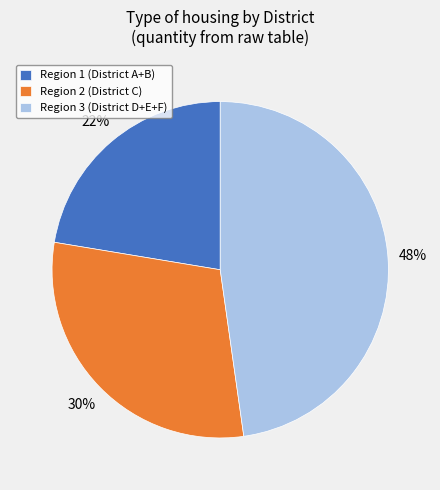

To the nearest percent, what portion does Region 3 (District D+E+F) represent?

48%